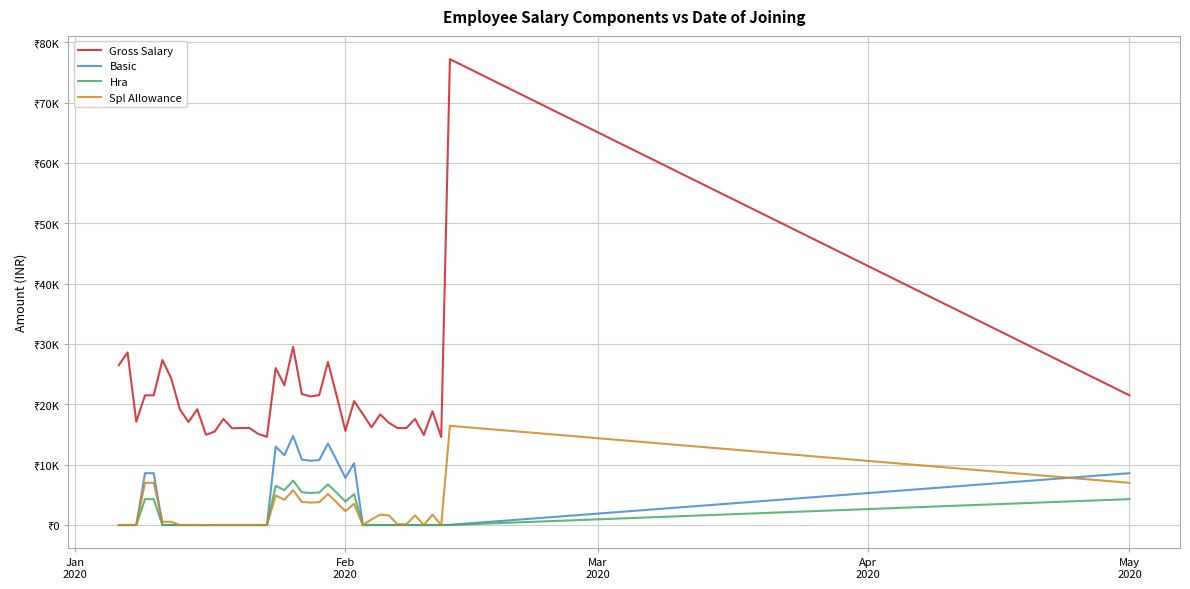

True or false: Spl Allowance and Gross Salary intersect in this chart.

False